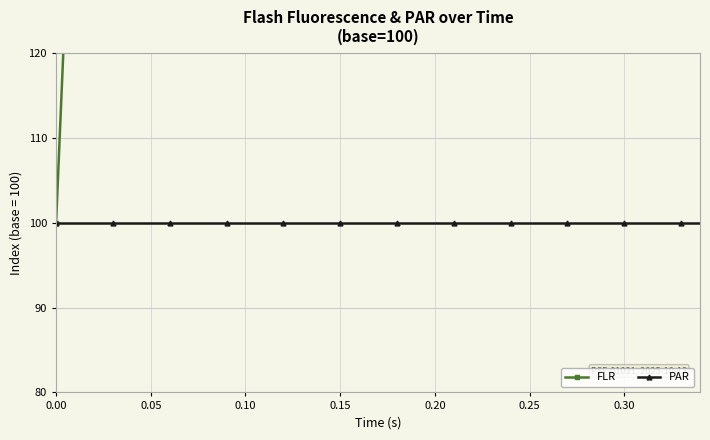

What is the difference between the second highest and minimum values in the FLR series?

99.6